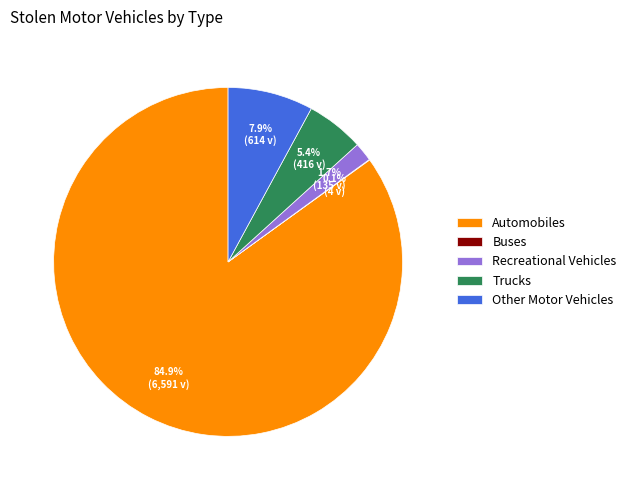

Which has a higher value, Trucks or Other Motor Vehicles?

Other Motor Vehicles